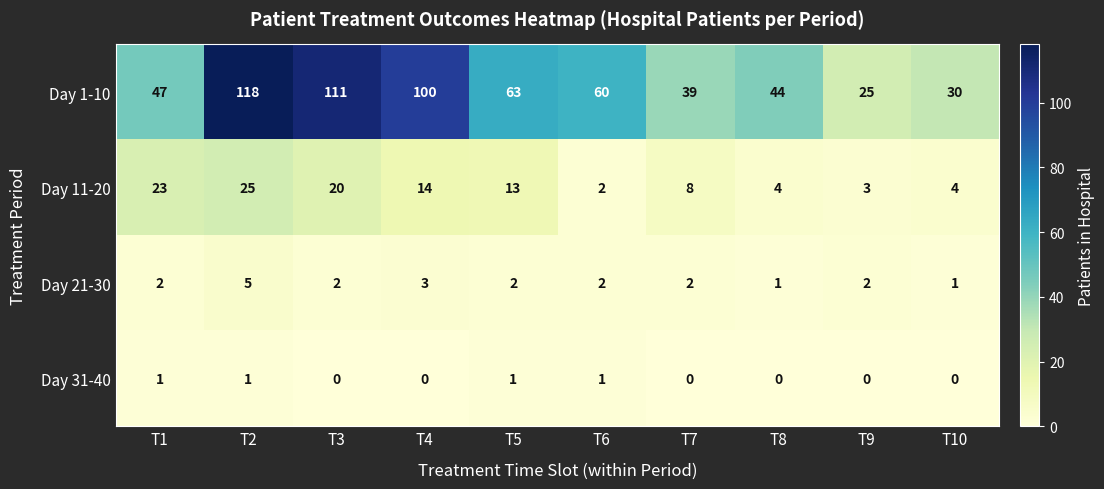

Count the Day 31-40 values in the range 0 to 1.

10